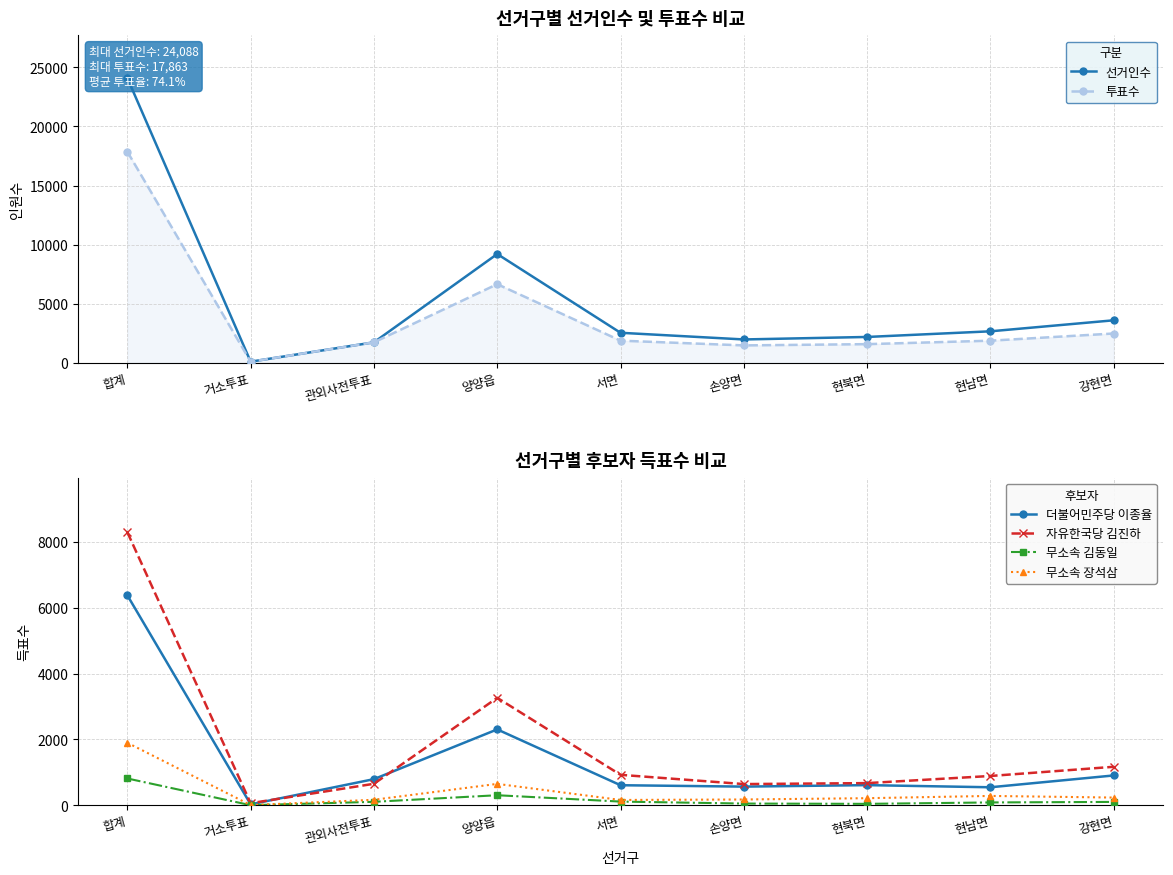

What position from the right is 강현면?

1